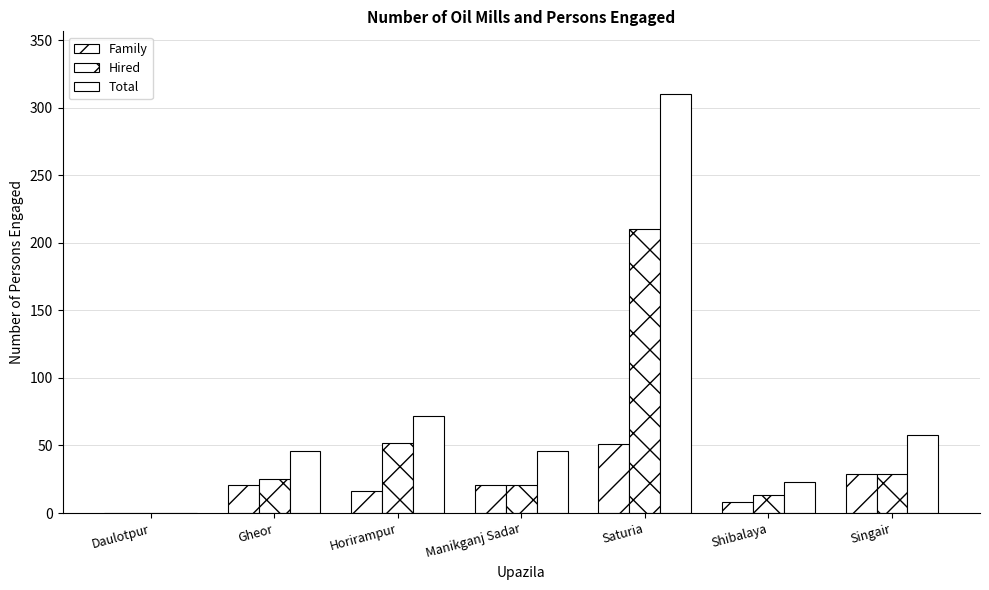

What is the difference between the maximum and minimum values in the Hired series?

210